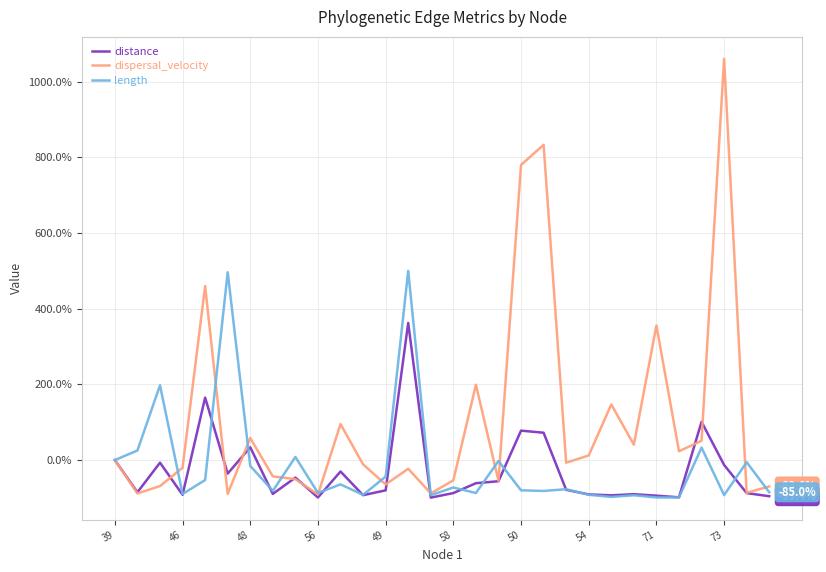

Which series has the largest total across all categories?

dispersal_velocity